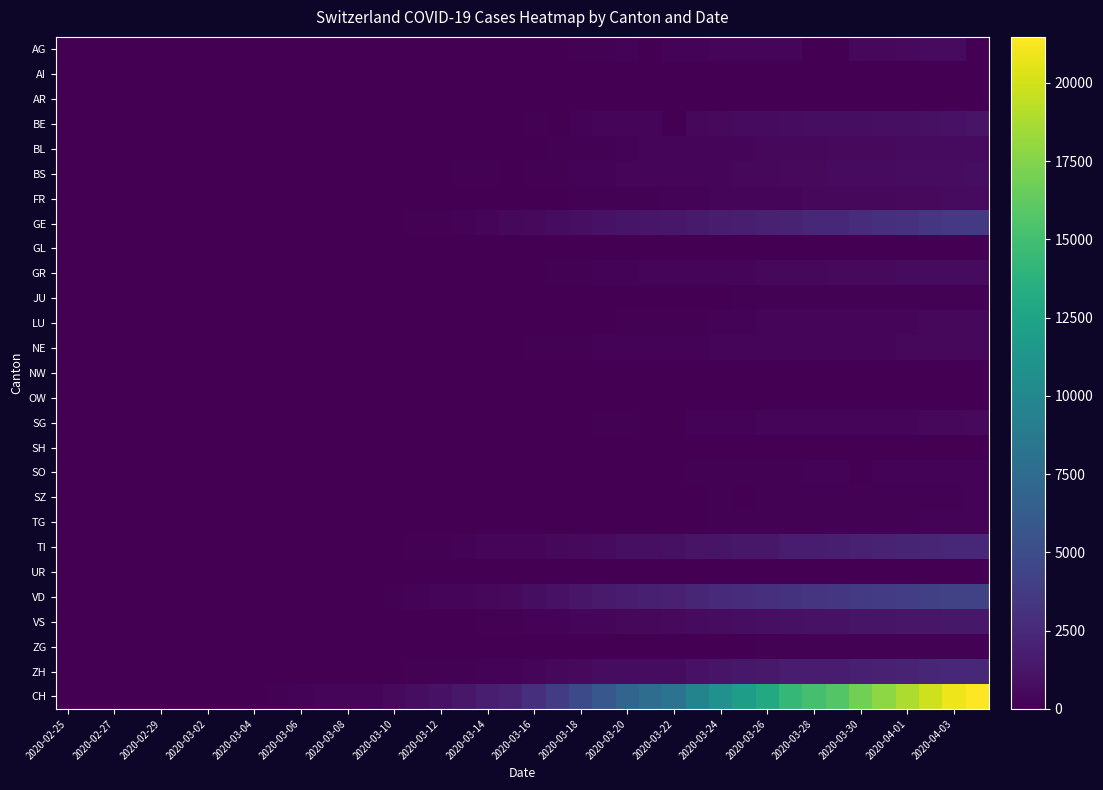

Which series has the largest total across all categories?

CH